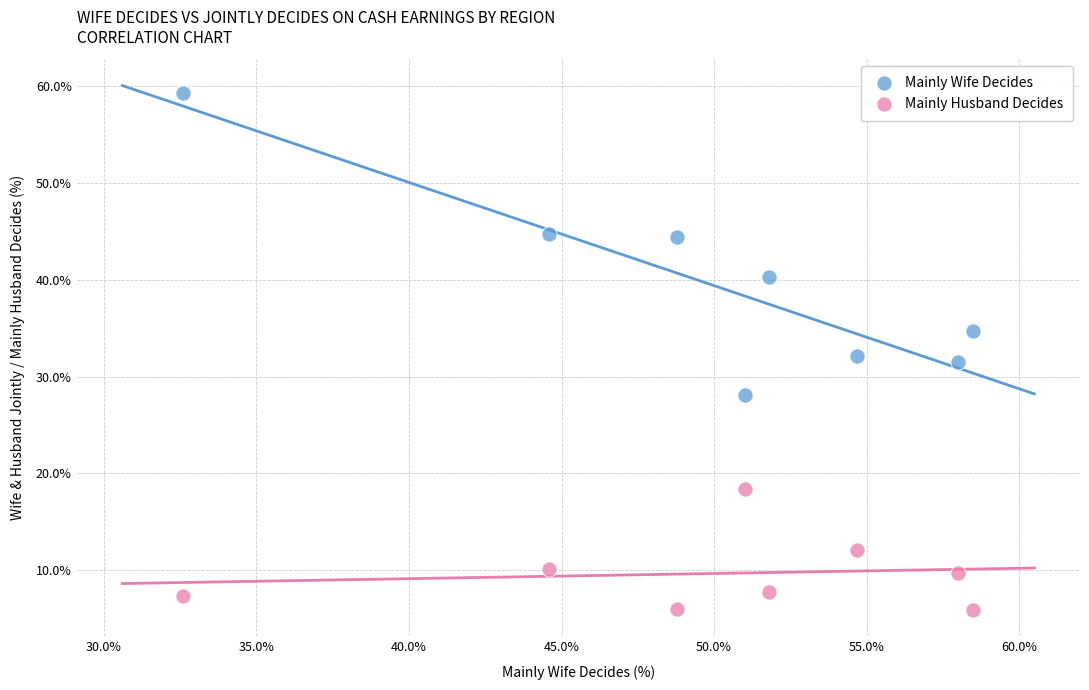

Across all data points, what is the range of X values (max minus min)?

25.9